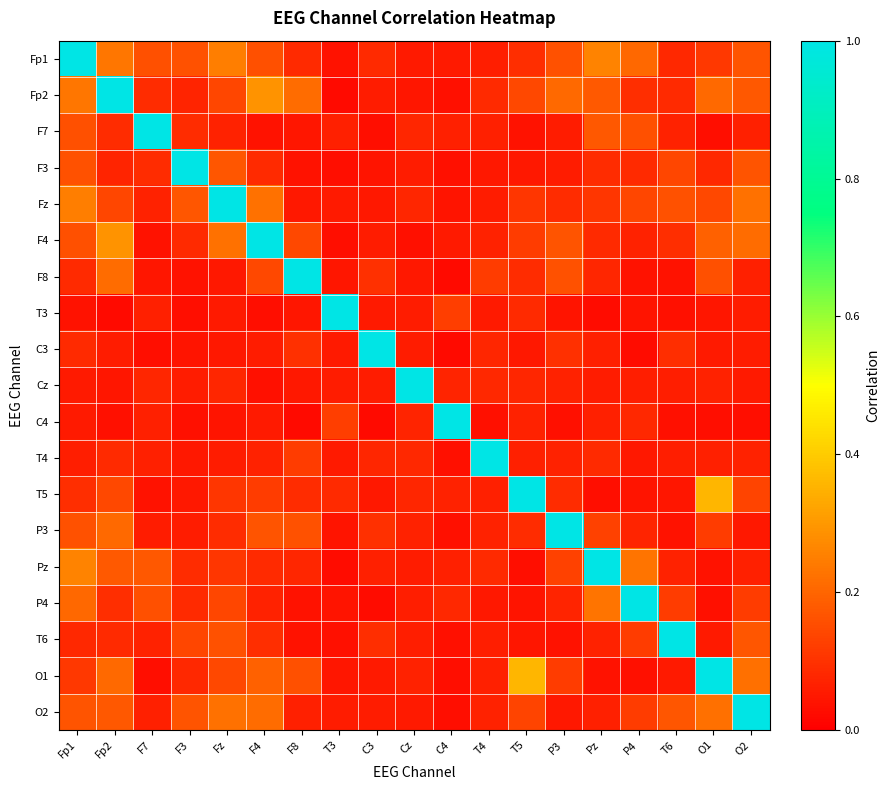

At which category is the sum across all series the highest?

Fp1